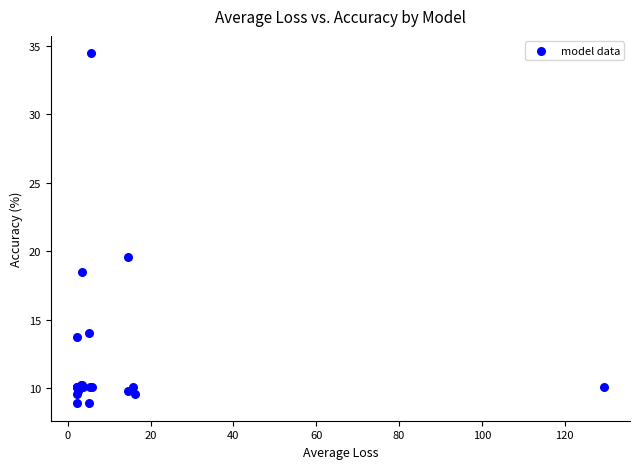

What Y value in the scatter plot is closest to 21?

19.6